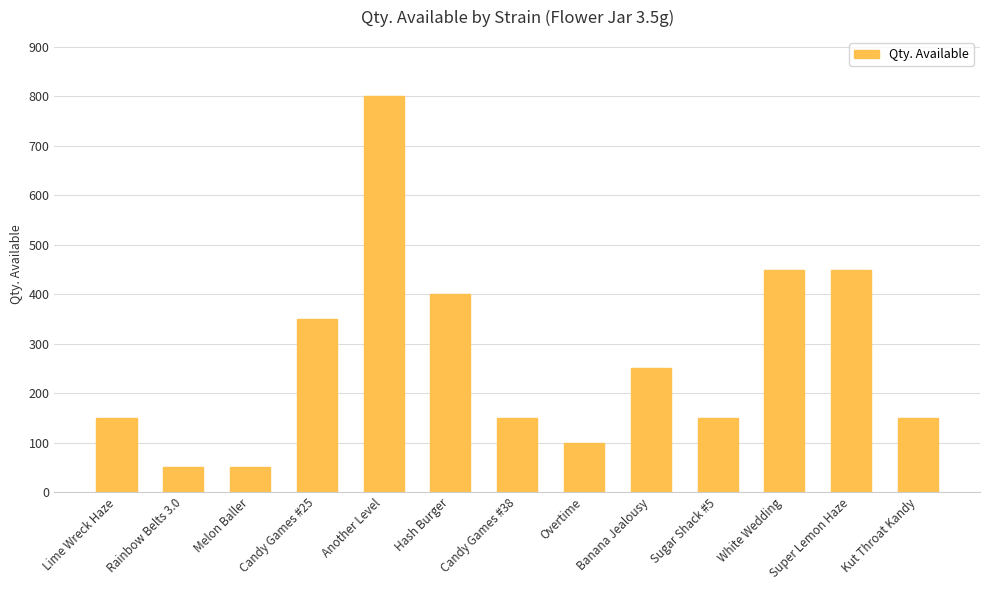

What is the sum of the values at Lime Wreck Haze and Another Level?

950